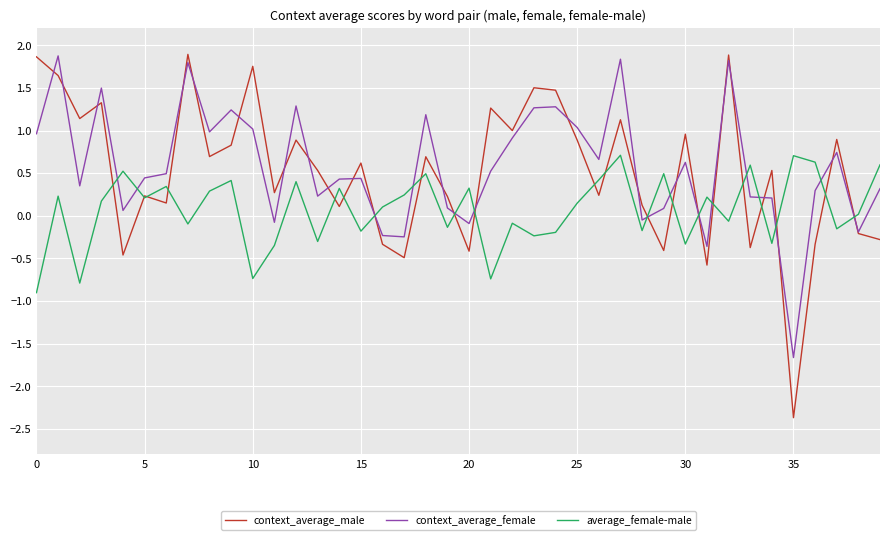

How many intersections are there between context_average_female and average_female-male?

15